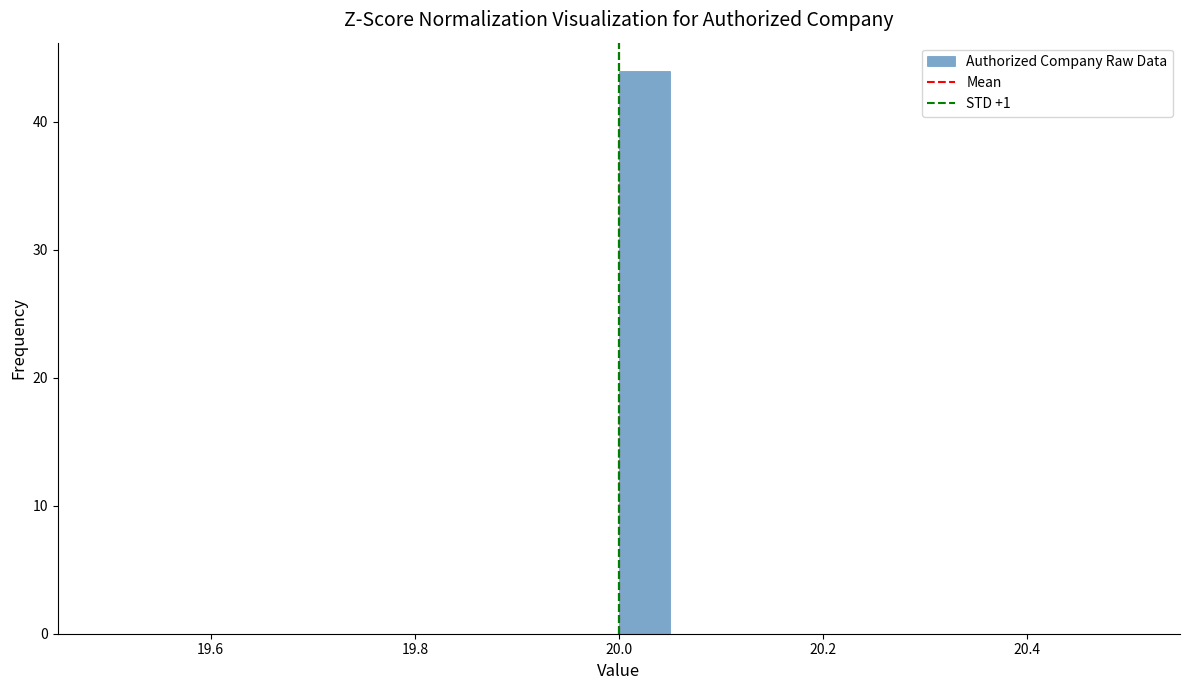

Read against the x-axis, roughly where is the centre of the tallest bar?

20.02